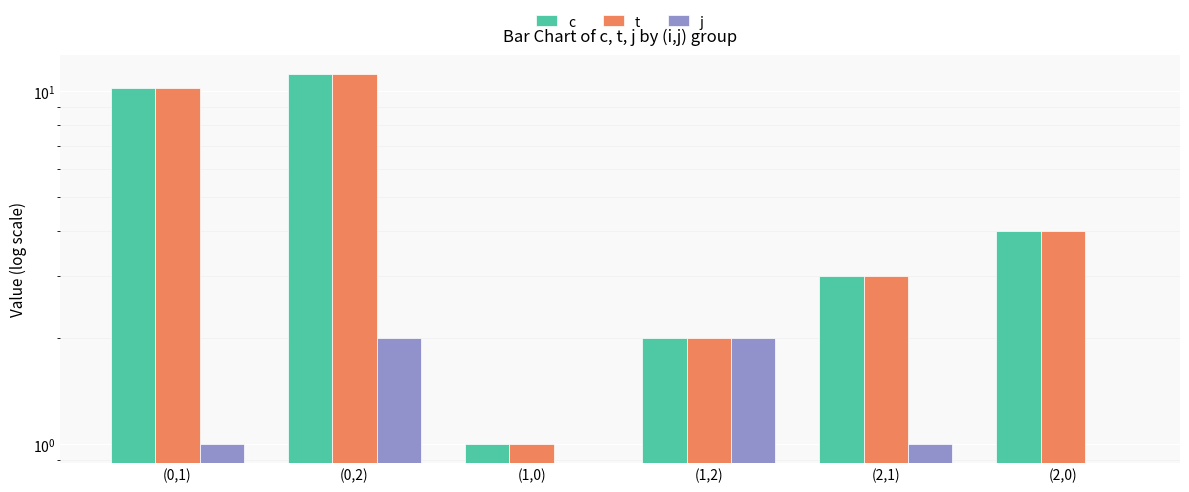

What are all the series names shown in the legend?

c, t, j